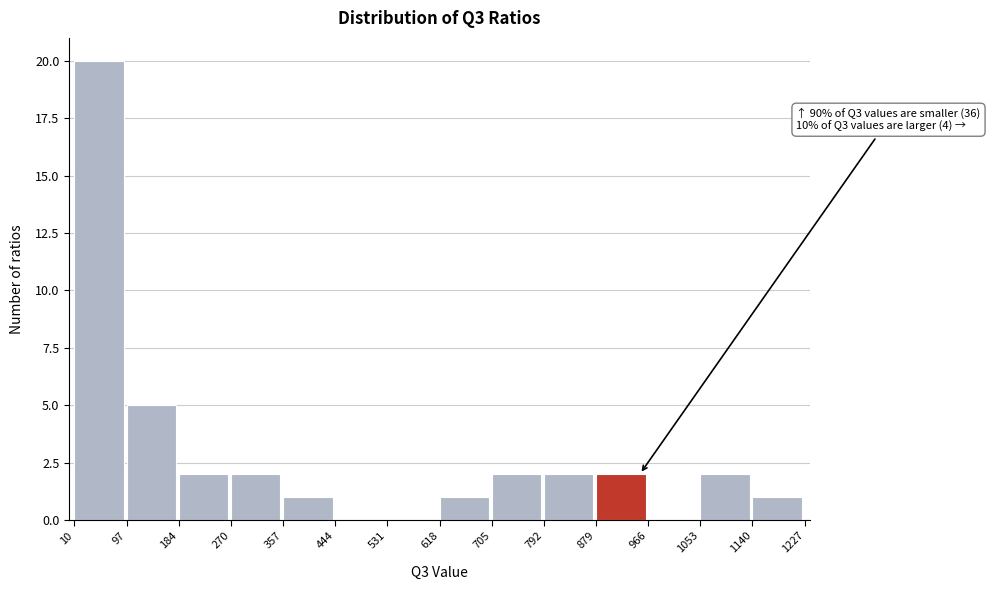

Which range on the x-axis has the tallest bar?

10 to 97